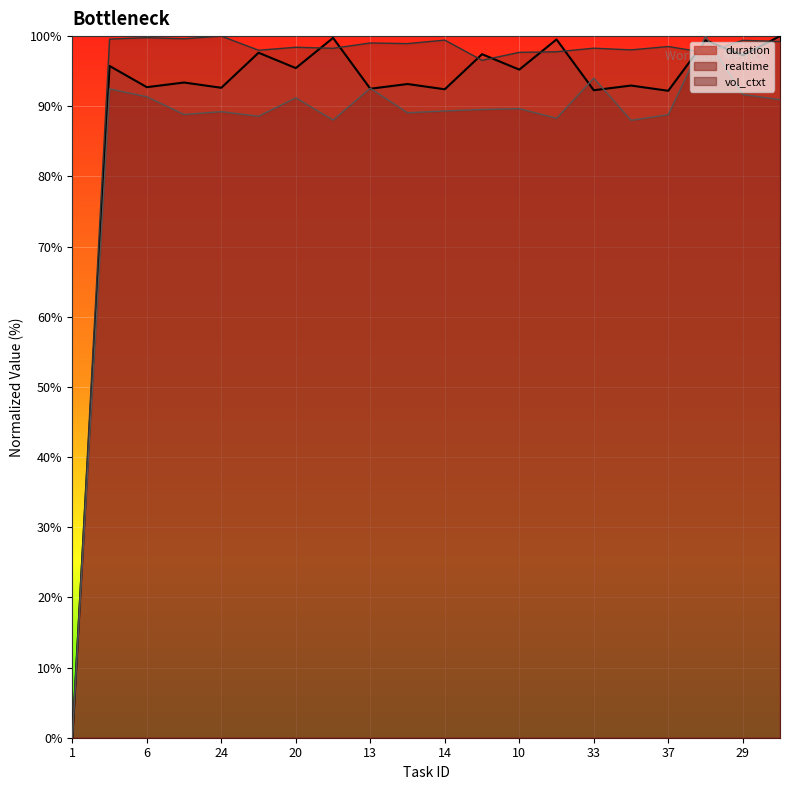

At which category does duration reach its first local valley?

6